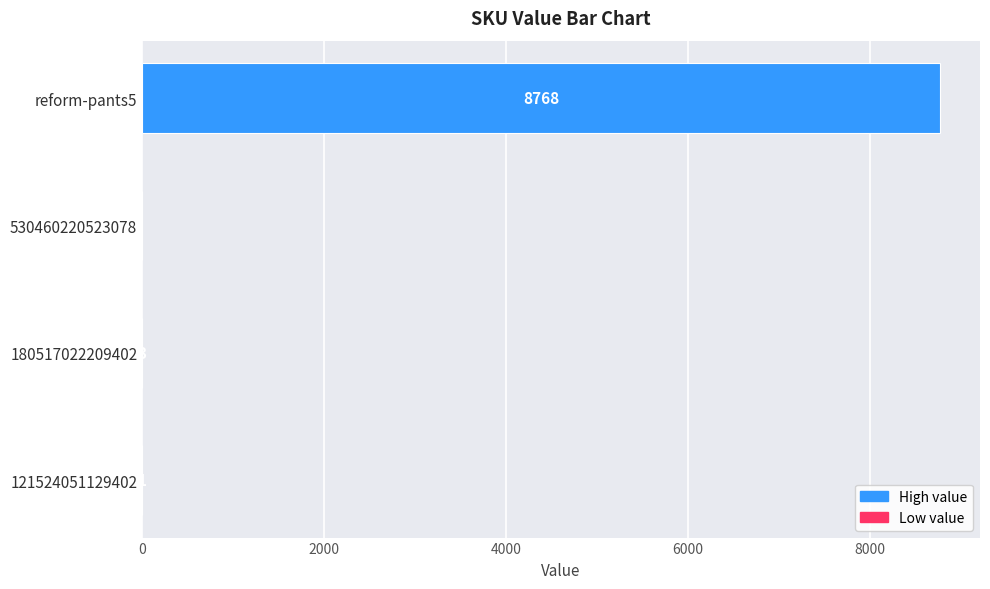

What is the average value?

2193